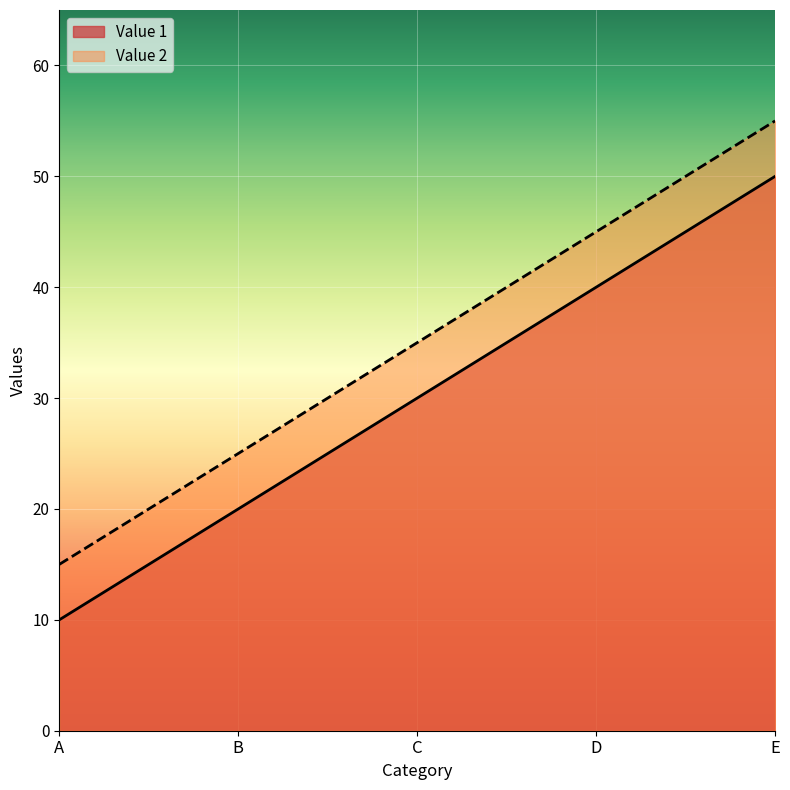

Between D and E, which is larger?

E